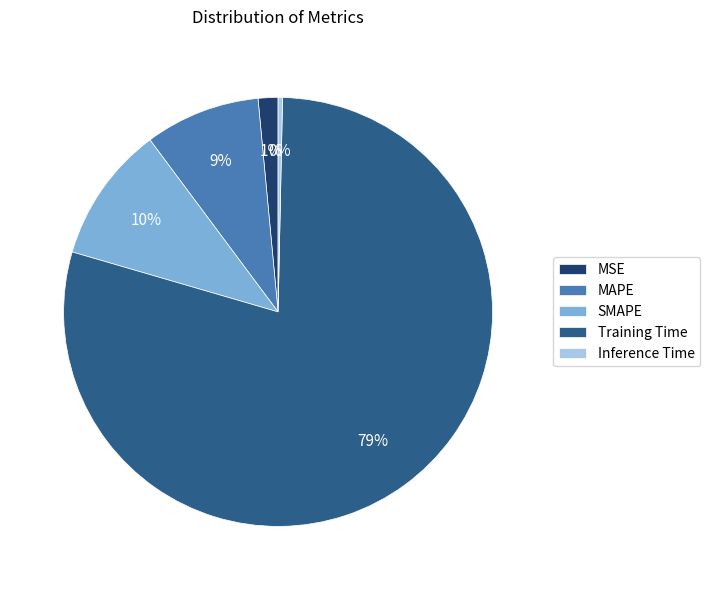

To the nearest percent, what percentage of the pie is MSE?

1%